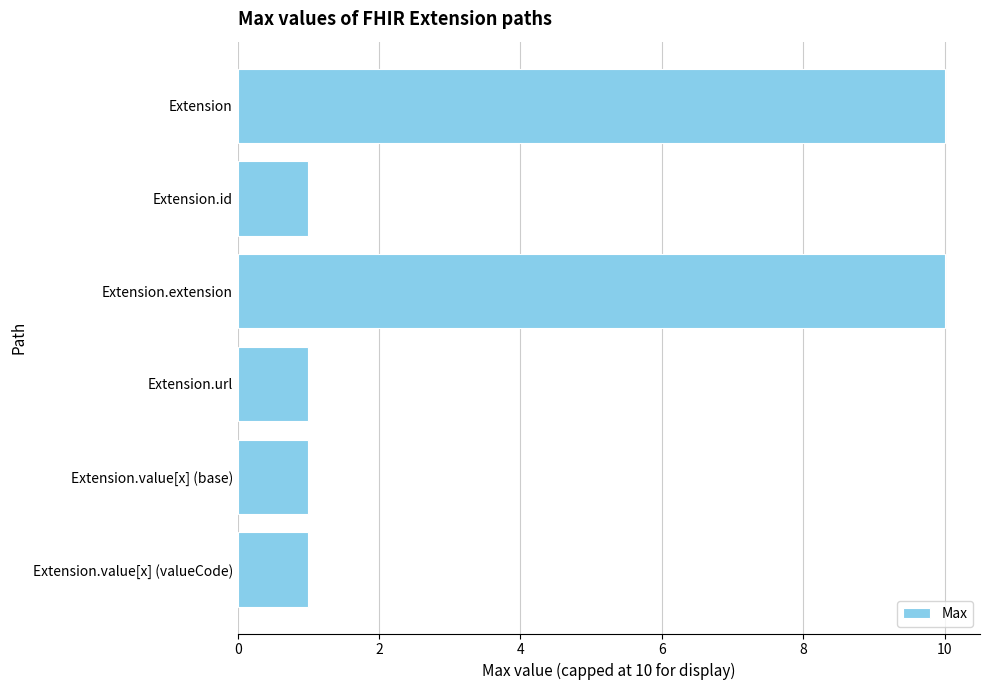

Is it true that the value at Extension.value[x] (valueCode) is 1?

True